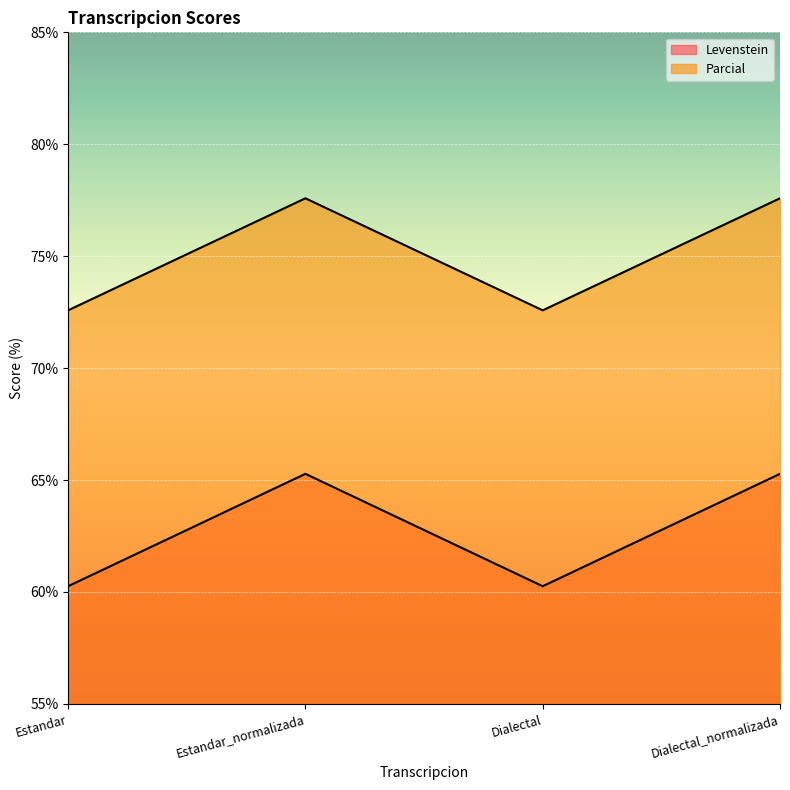

Which series has the widest spread of values?

Levenstein